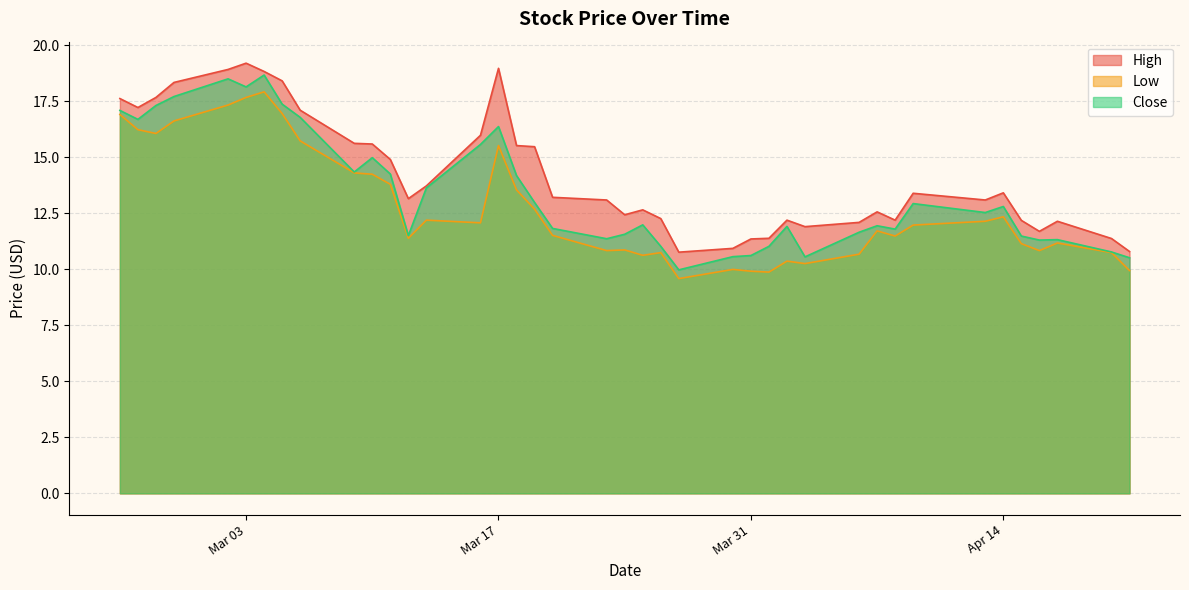

What is the sum of all High values?

569.7